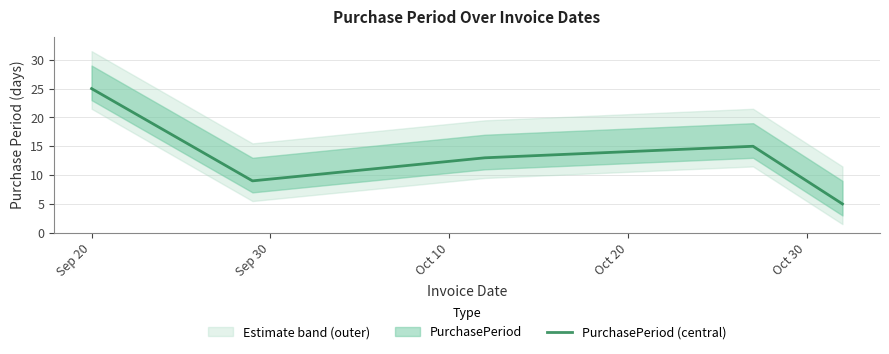

Does the chart display data point markers on the line(s)?

No